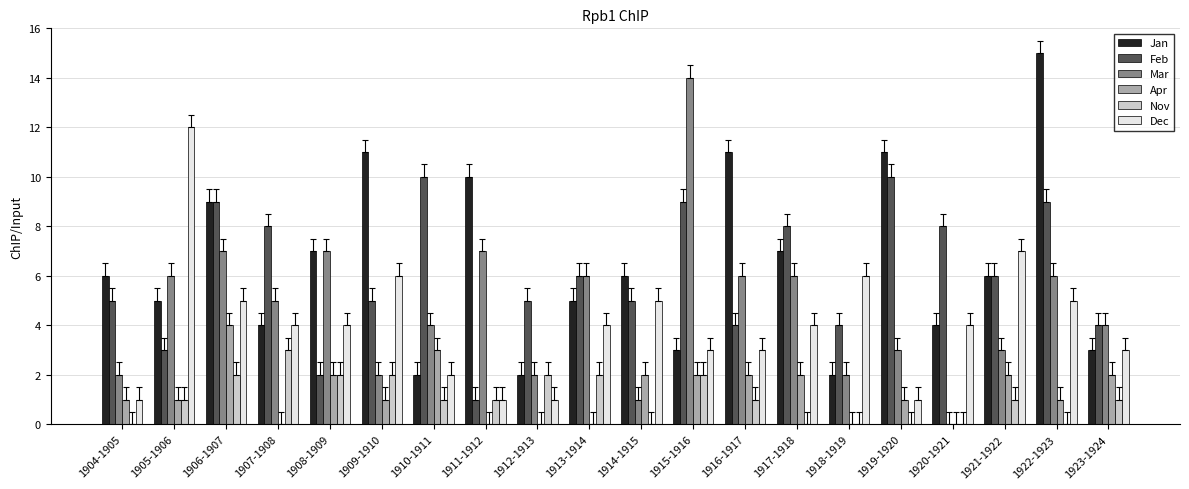

At which label does Dec reach its peak?

1905-1906